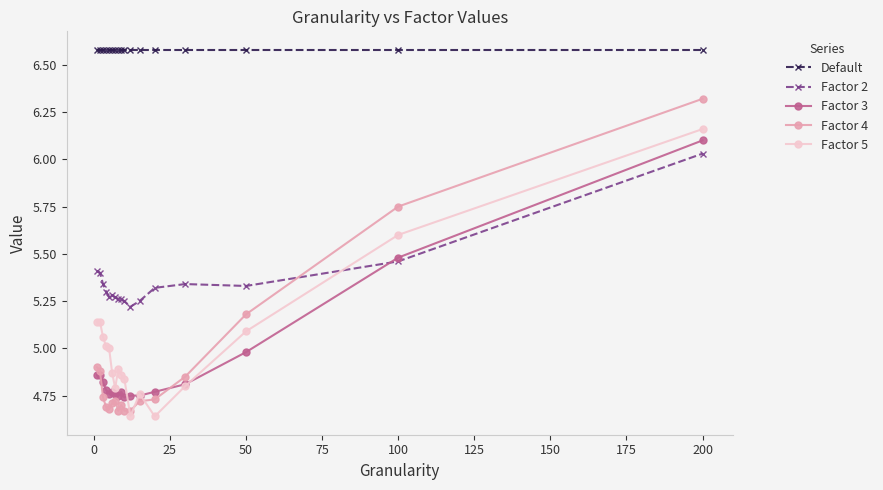

Which series has the largest total across all categories?

Default